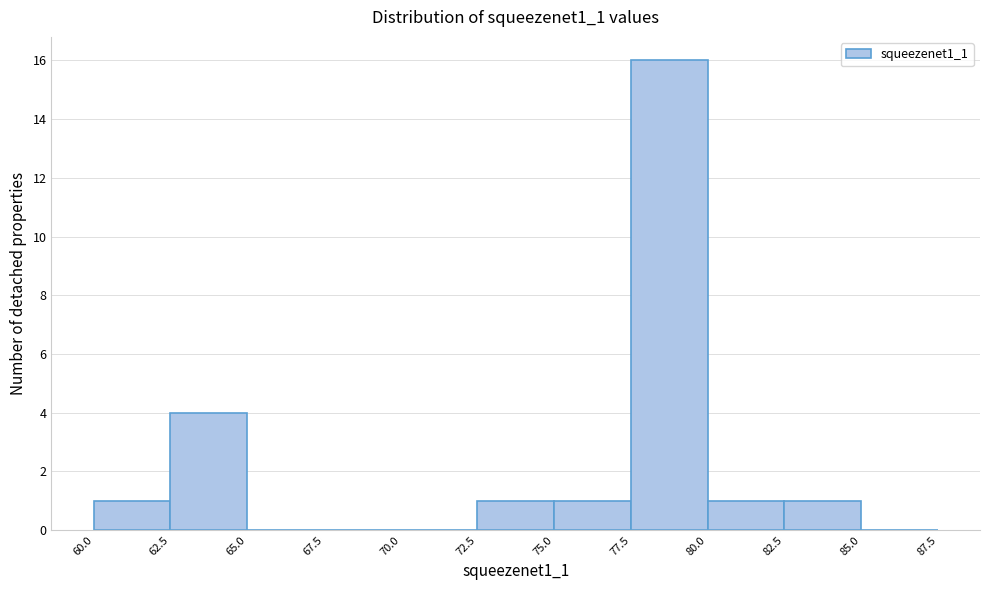

Over which range of the x-axis is the bar tallest?

77.5 to 80.0